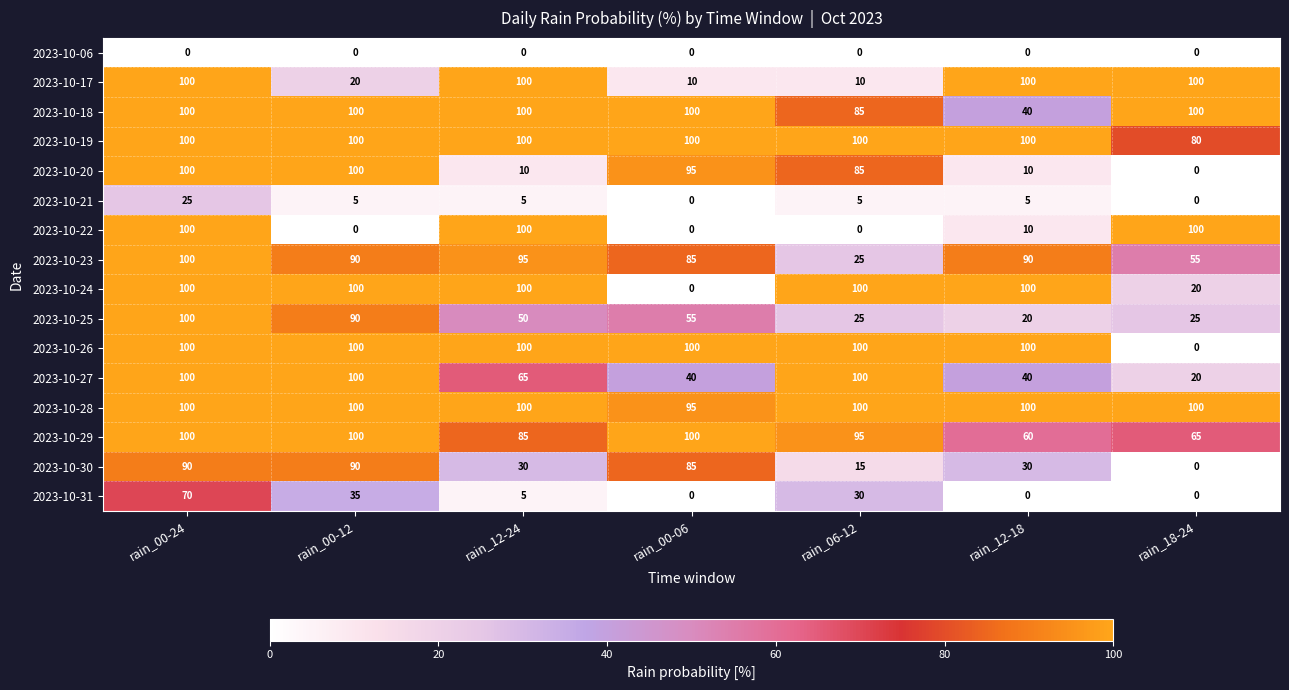

What value does the 2023-10-29 series have at rain_00-06?

100